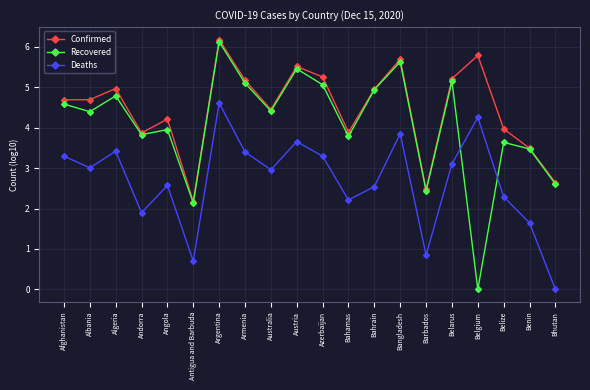

Is it true that Deaths equals 1.2 at Belgium?

False